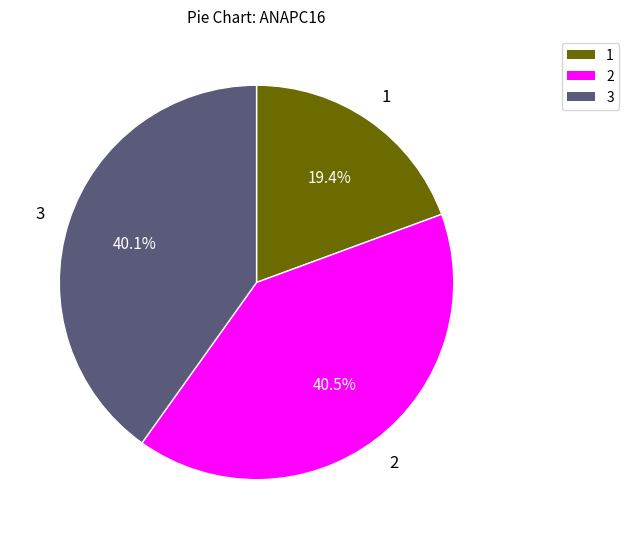

Combined, do 1 and 3 account for over 50%?

Yes